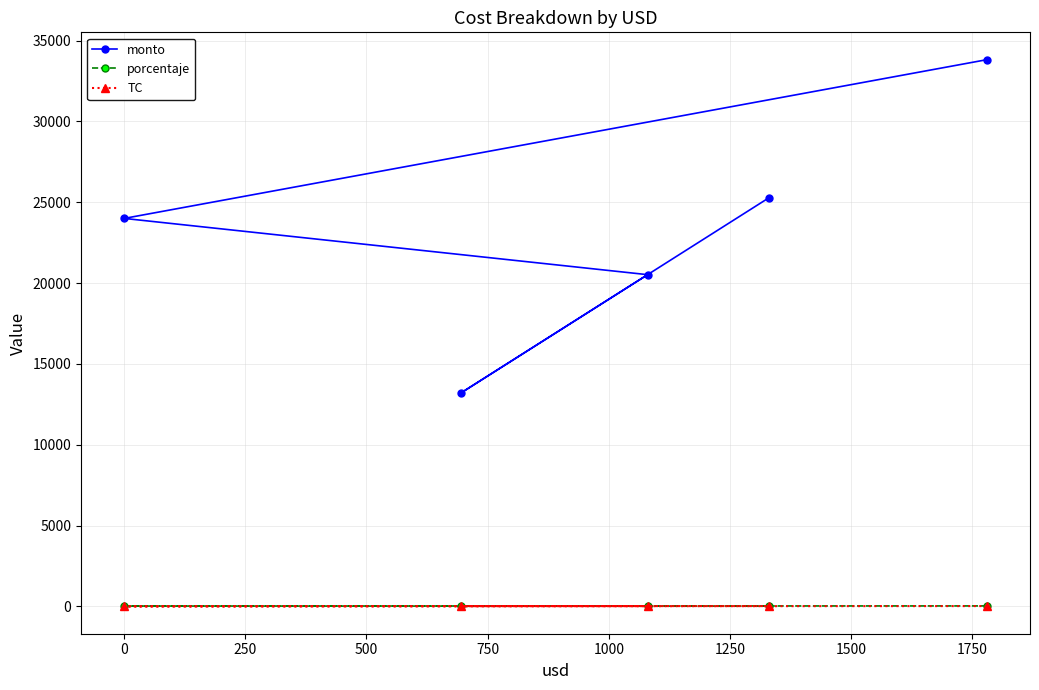

True or false: monto and TC intersect in this chart.

False